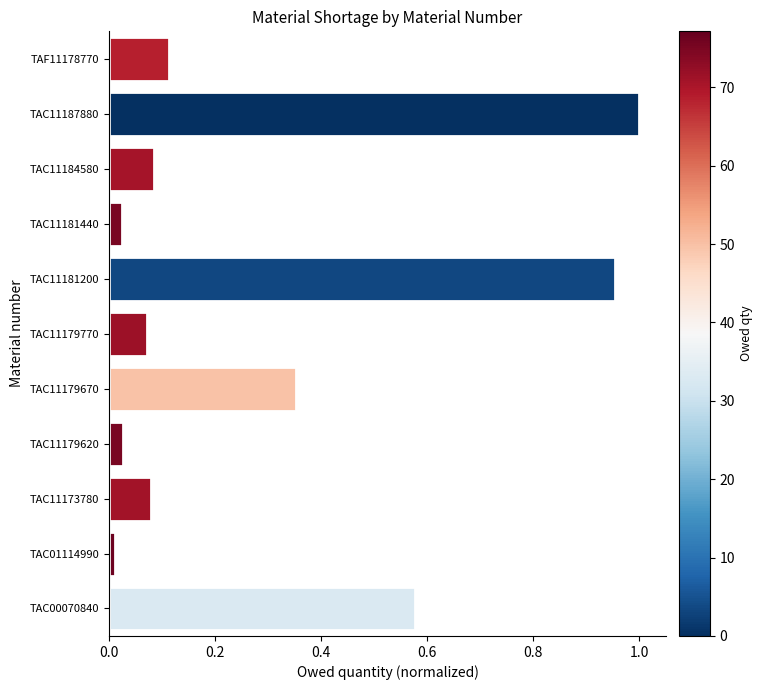

Where is the data nearest to the value 0?

TAC01114990